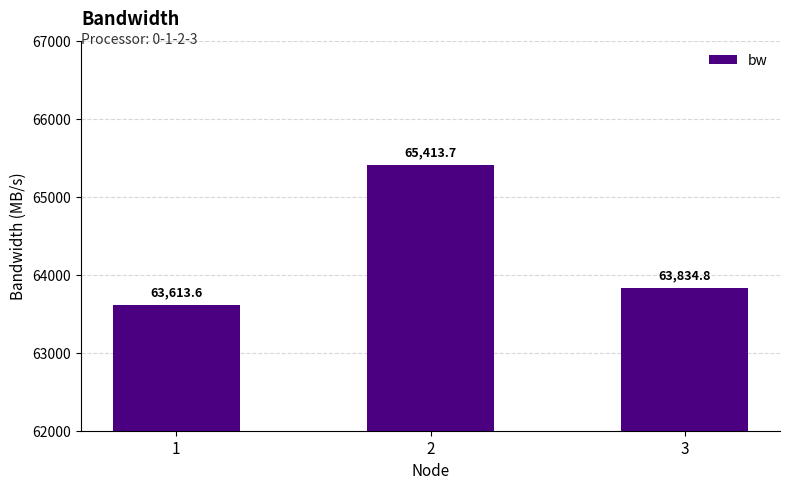

The chart shows a value of 65413.7 at 2. True or false?

True